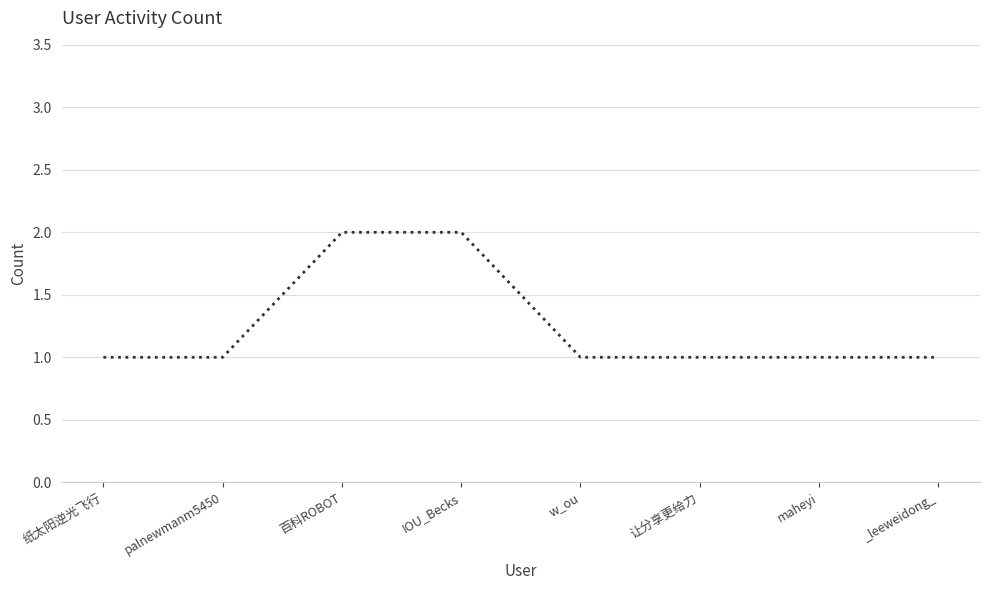

True or false: the data shows 1 at IOU_Becks.

False